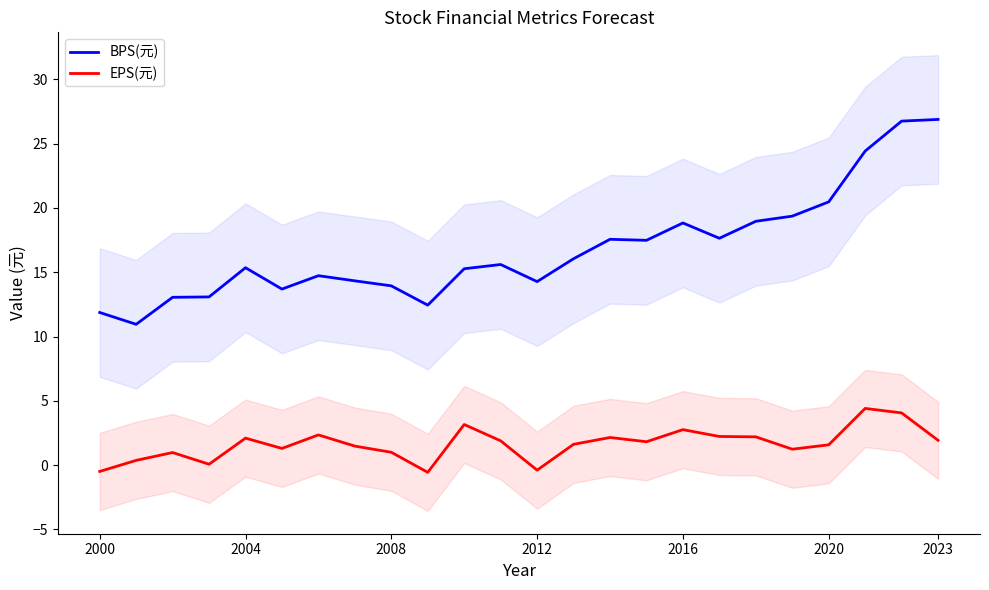

True or false: EPS(元) has a value of -0.4 at 2012.

True